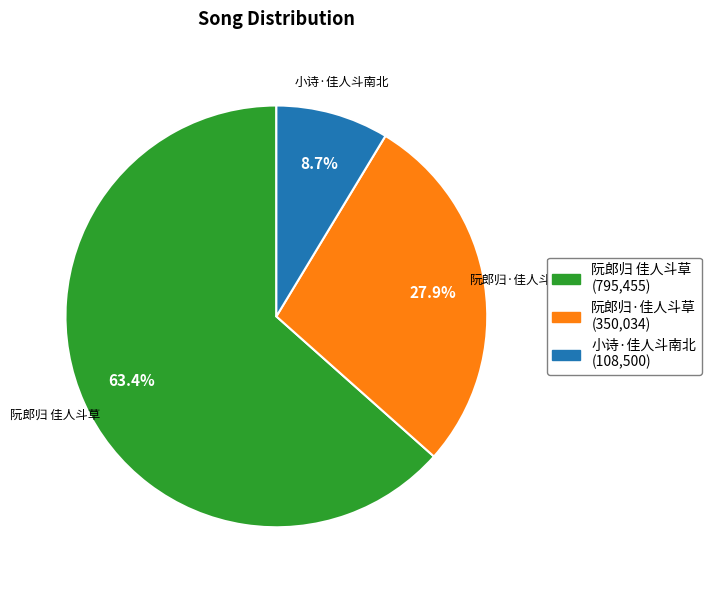

Is it true that 小诗·佳人斗南北 is 16% of the pie?

False